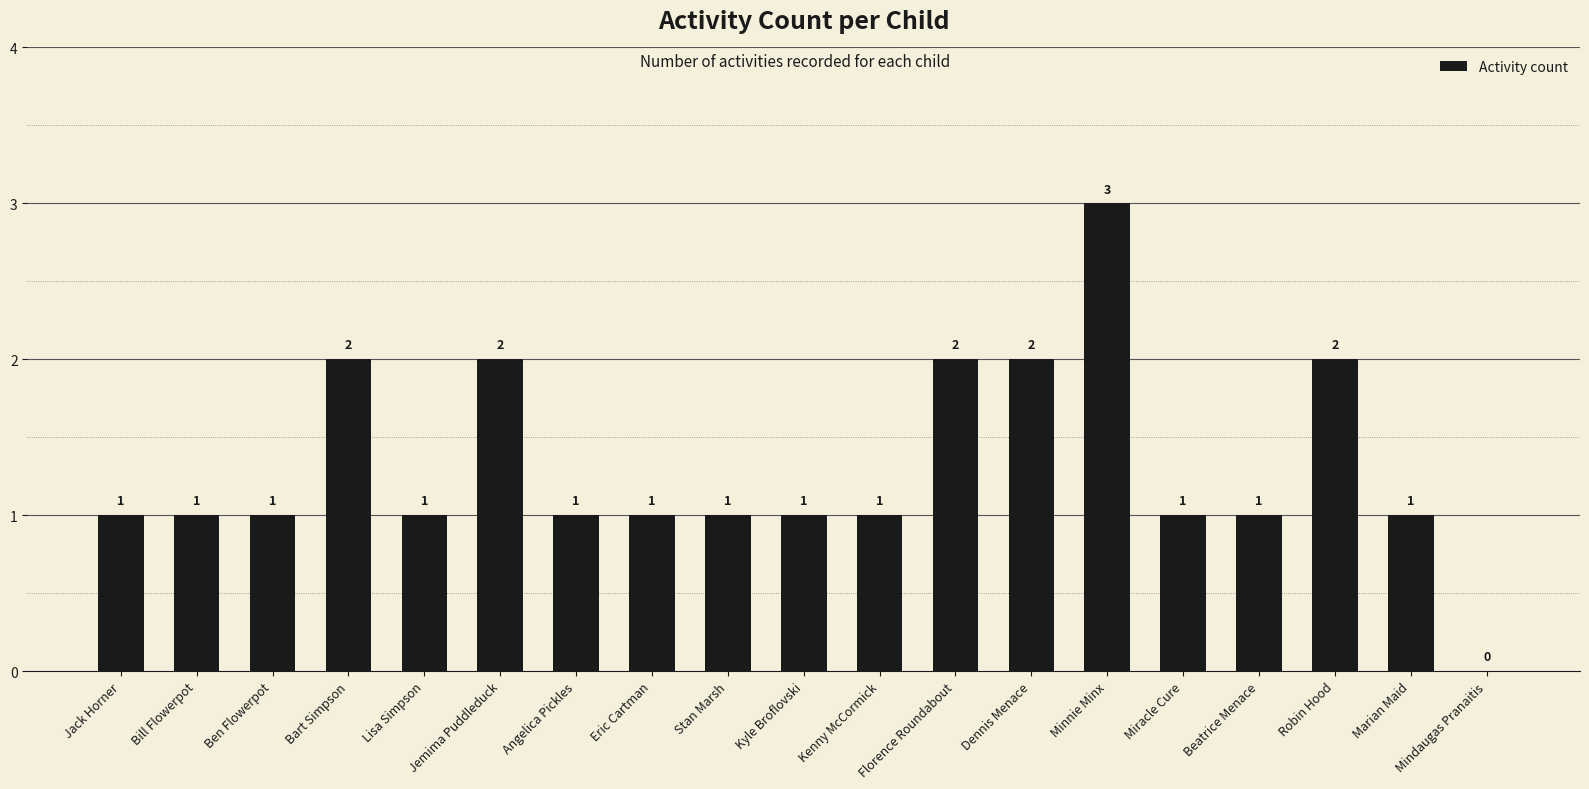

True or false: the data shows 0 at Ben Flowerpot.

False